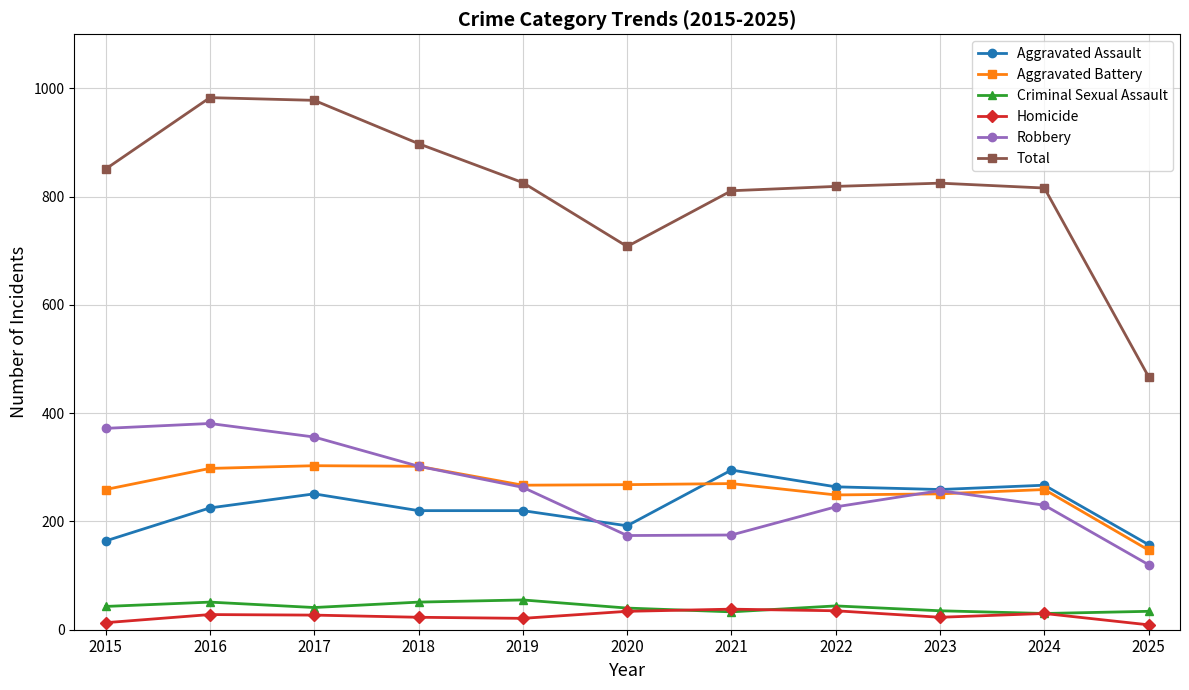

Does the chart have visible grid lines?

Yes